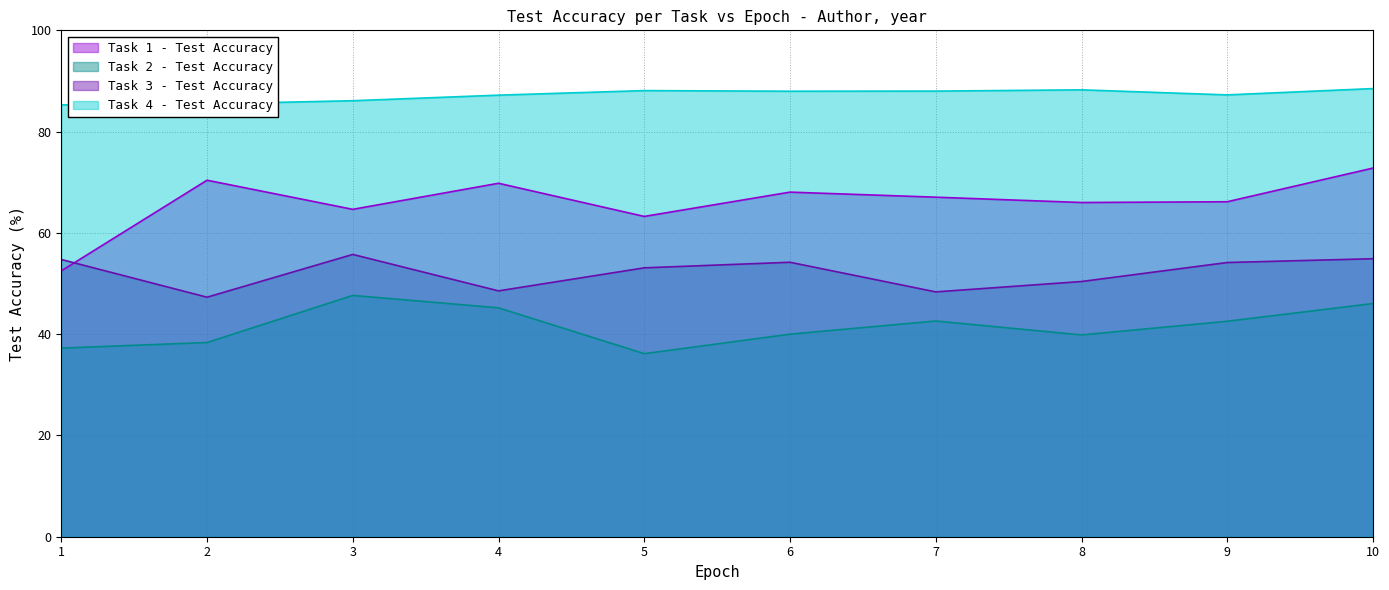

True or false: Task 4 - Test Accuracy has a value of 138.3 at 9.

False